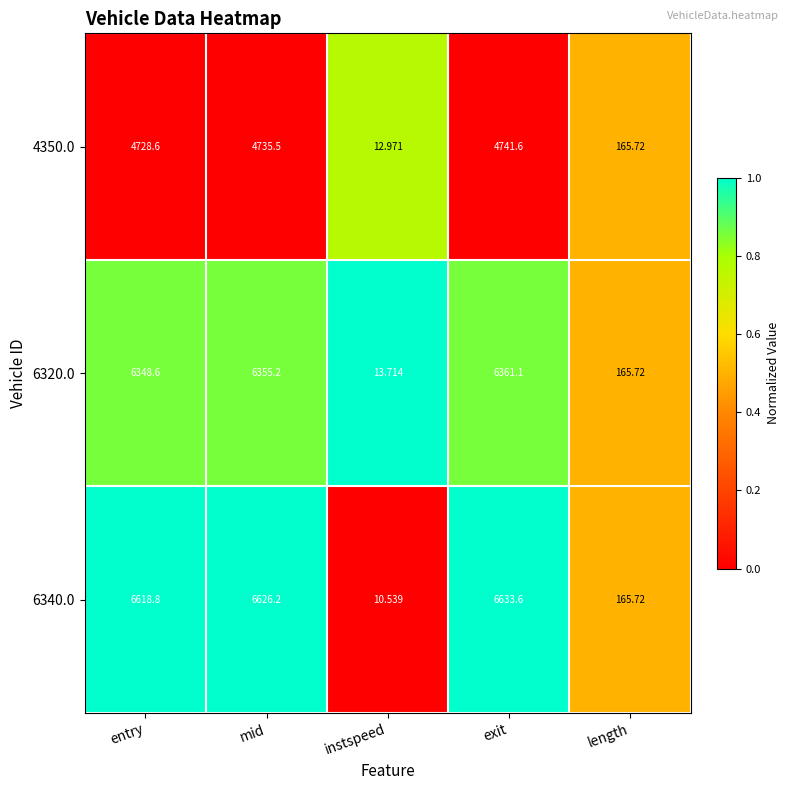

Which series has the largest total across all categories?

6340.0